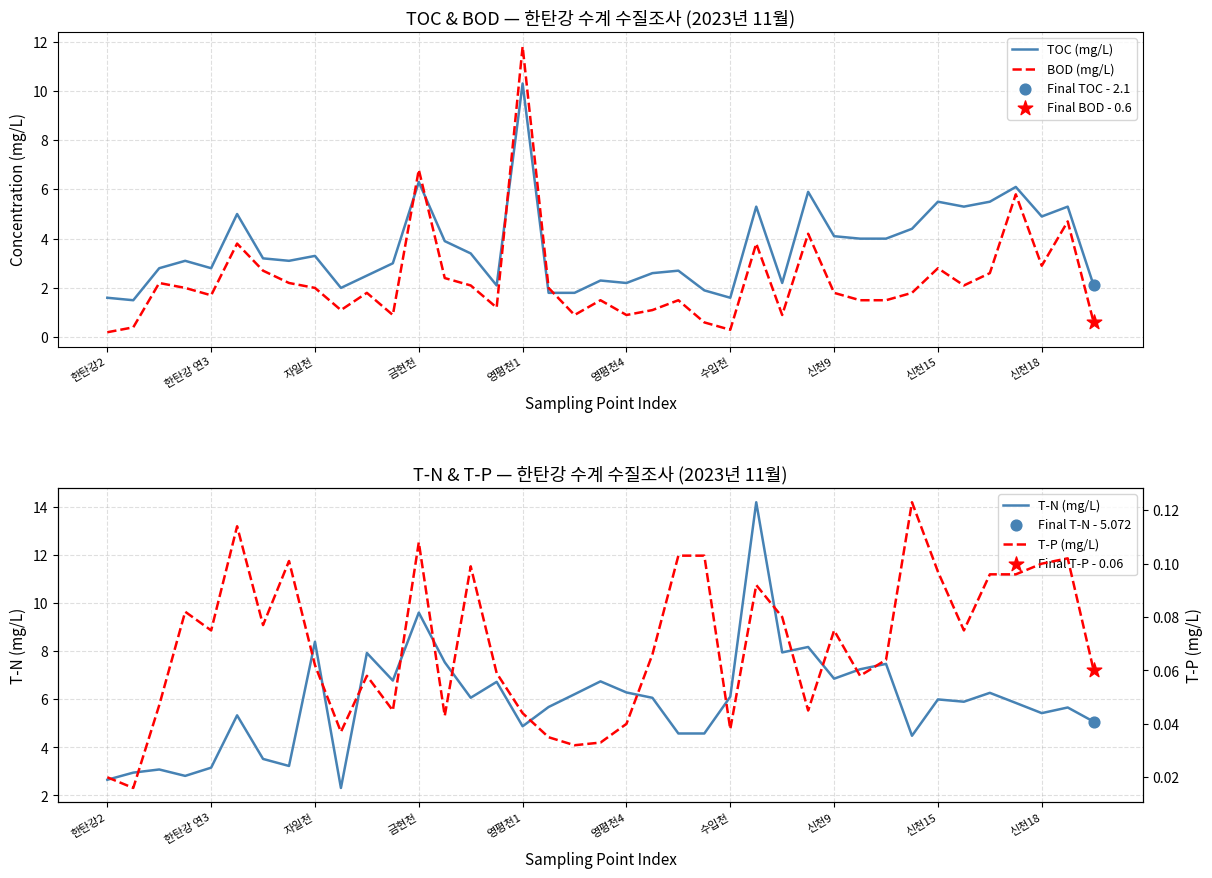

What is the total value across all series at 37?

15.8